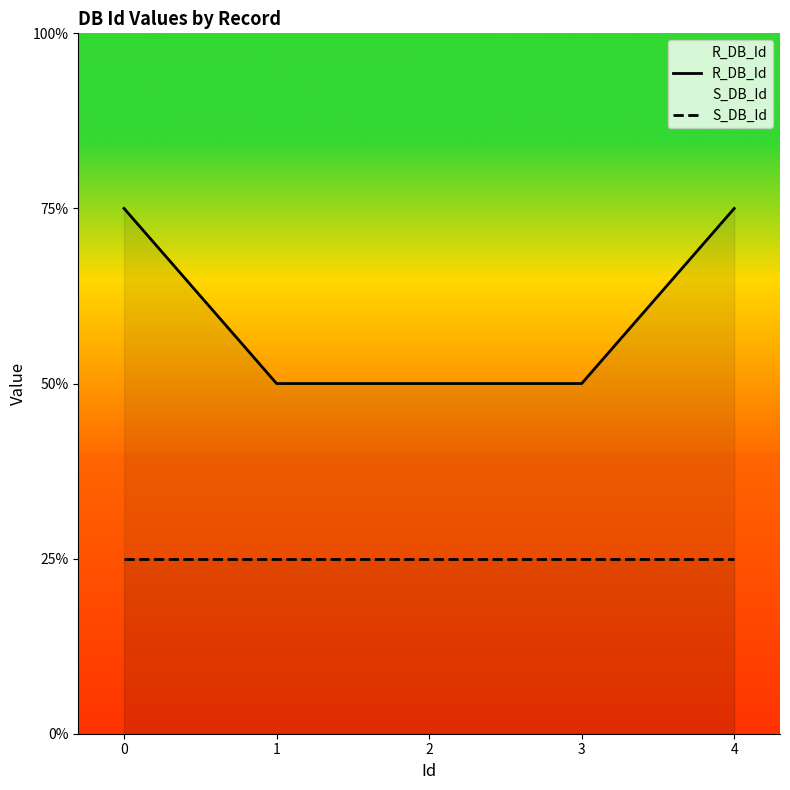

True or false: R_DB_Id and S_DB_Id cross at least once.

False